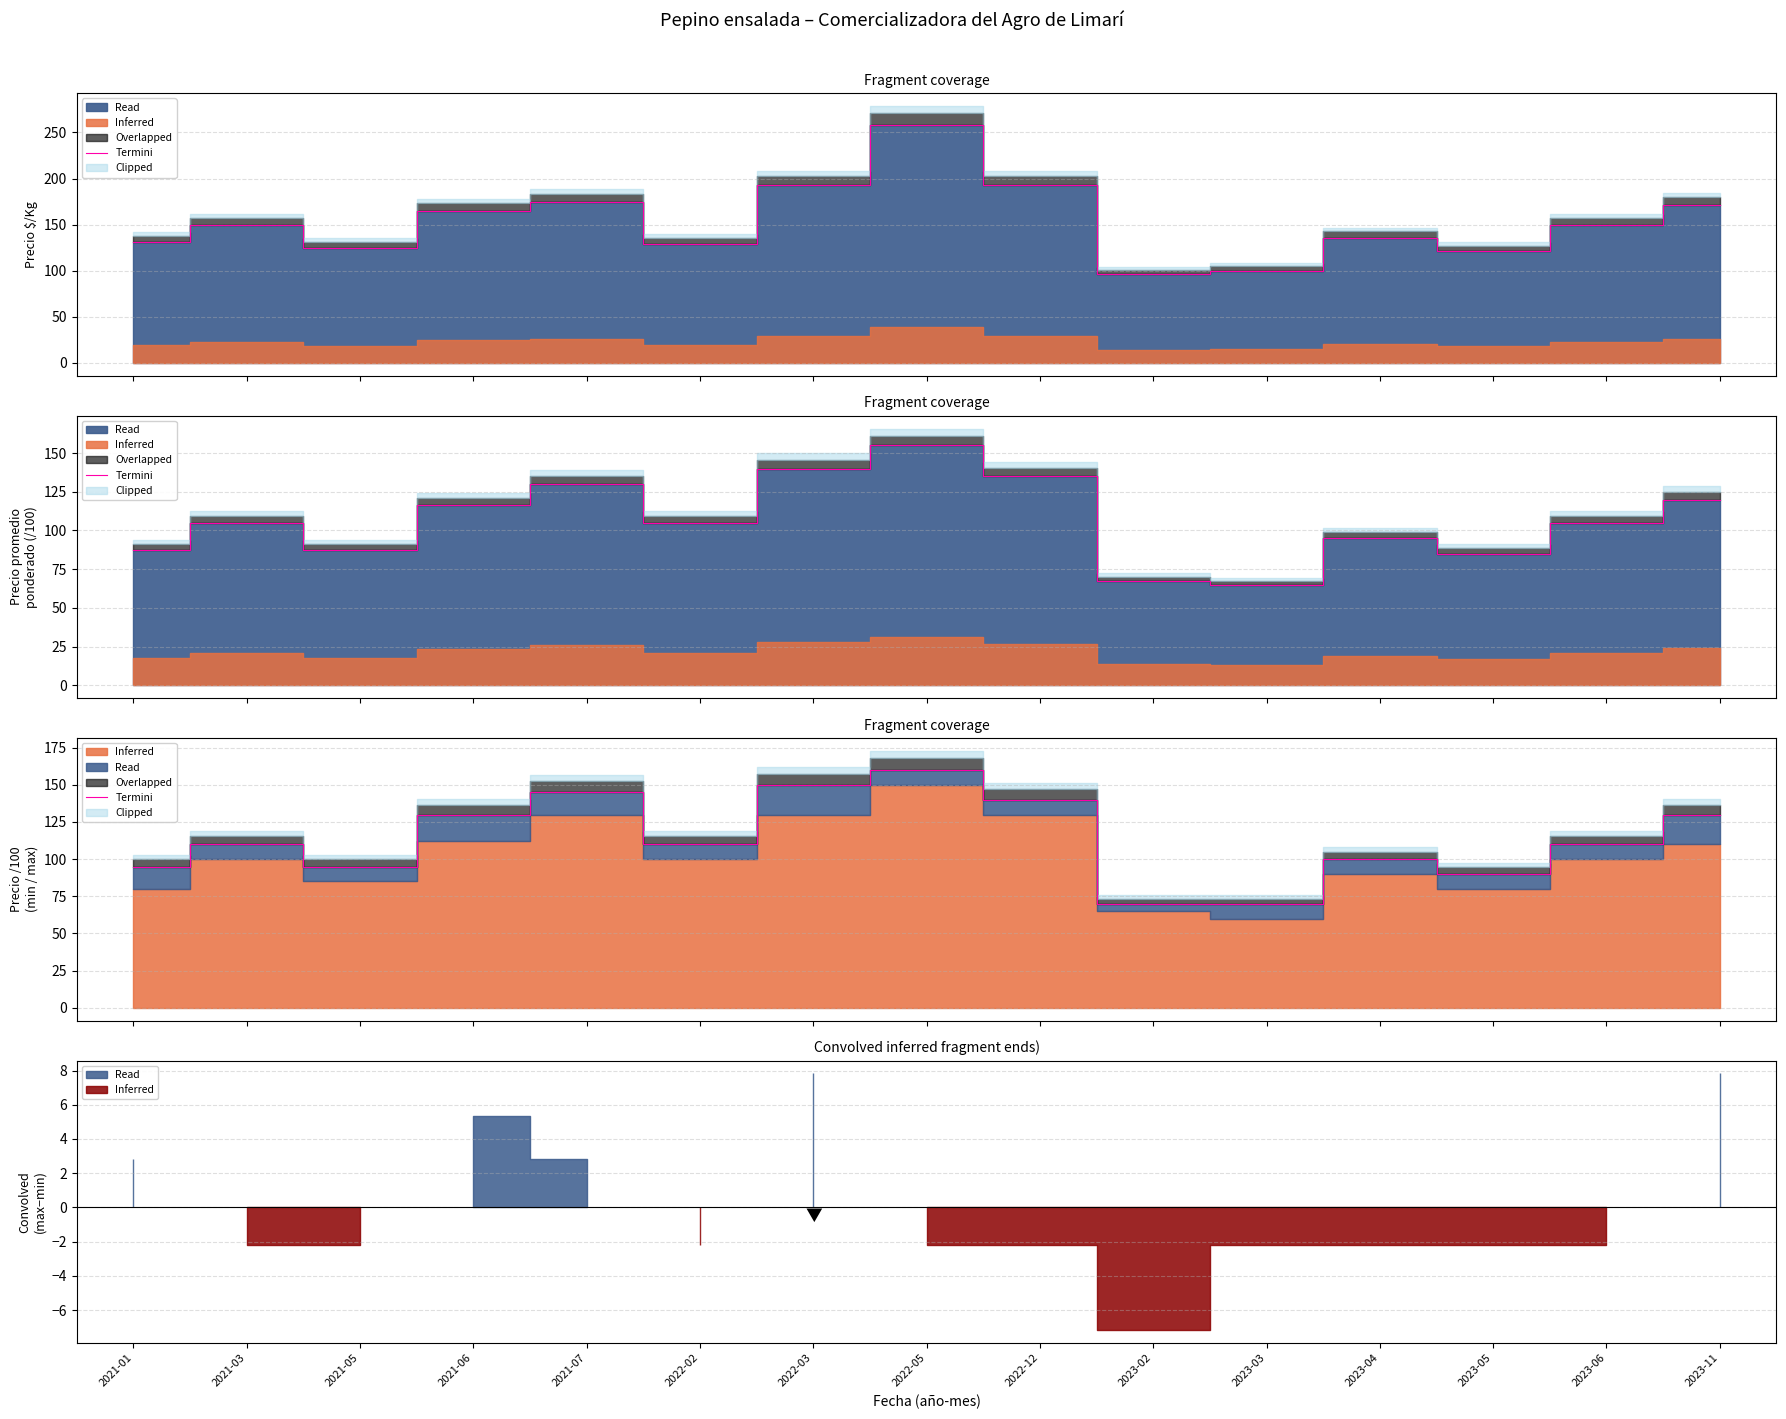

What is the value of the 7th point from the left?

150